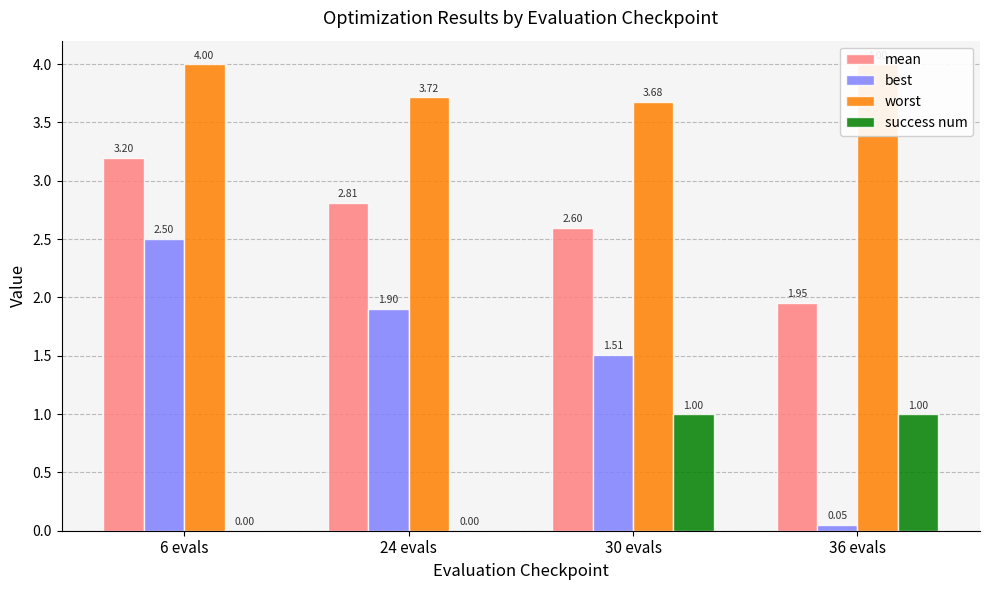

At which category does the chart reach its minimum across all series?

6 evals